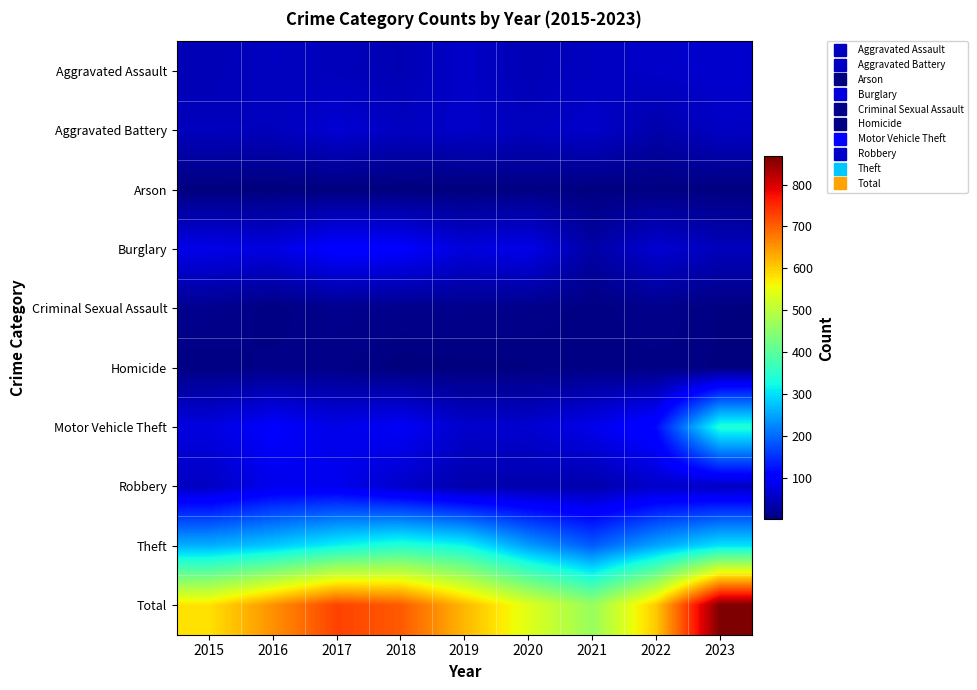

How many series are shown in this chart?

10